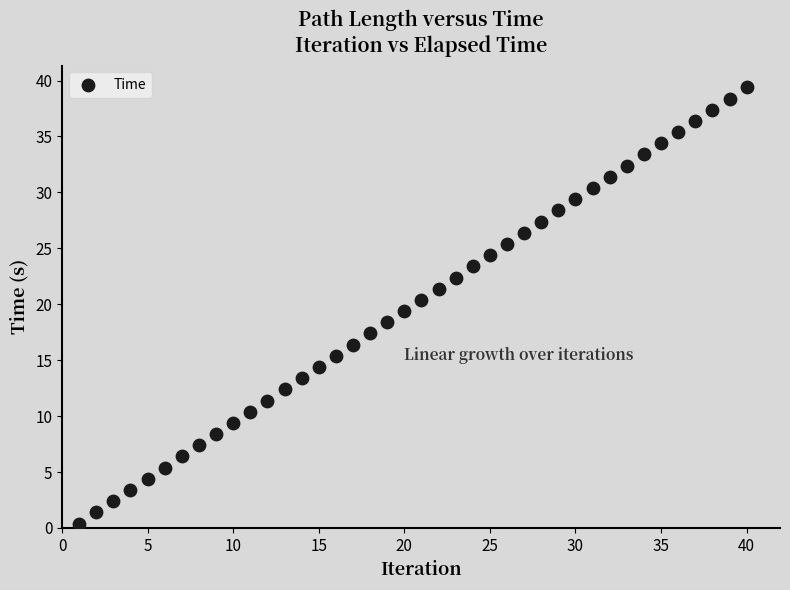

What is the range of Y values (max minus min)?

39.0